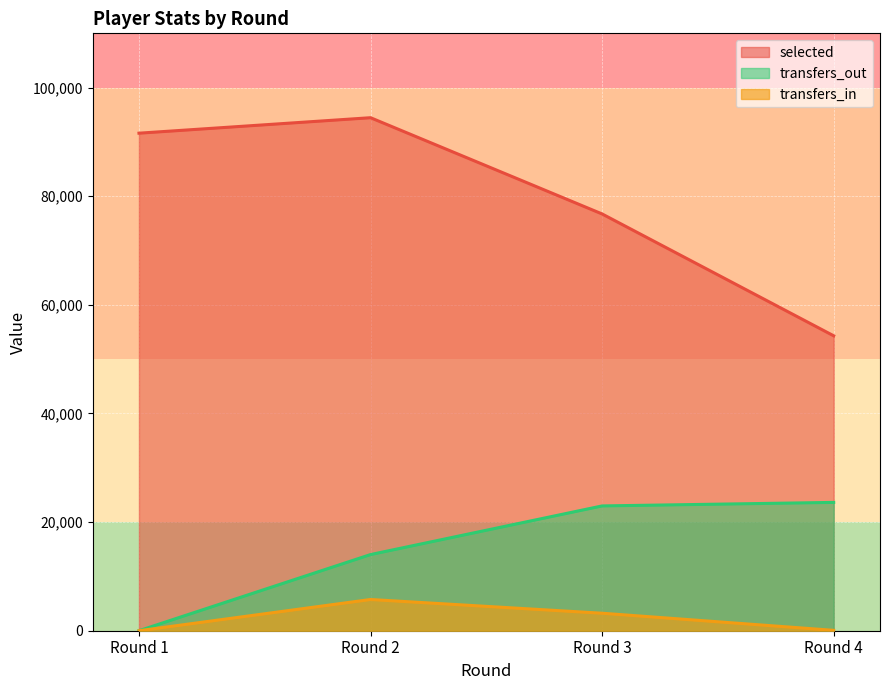

Does the chart display data point markers on the line(s)?

No